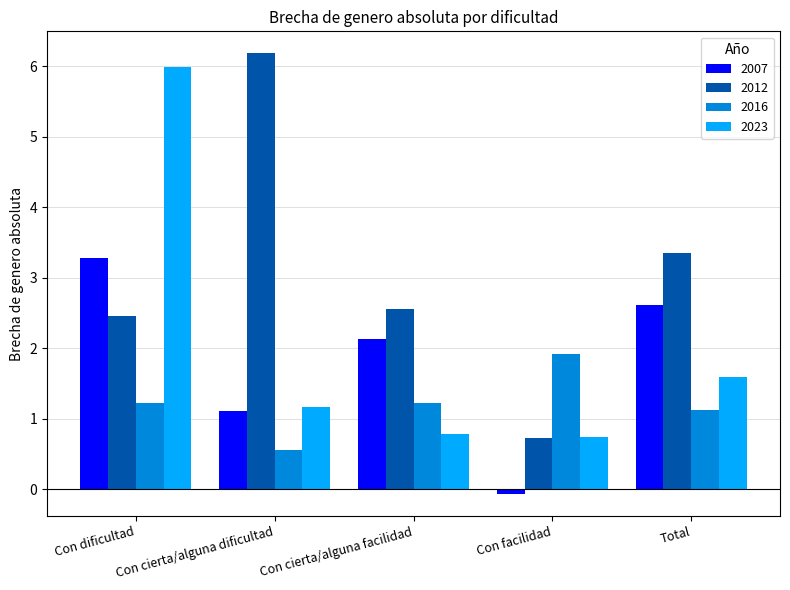

Which label corresponds to the largest value in the chart?

Con cierta/alguna dificultad